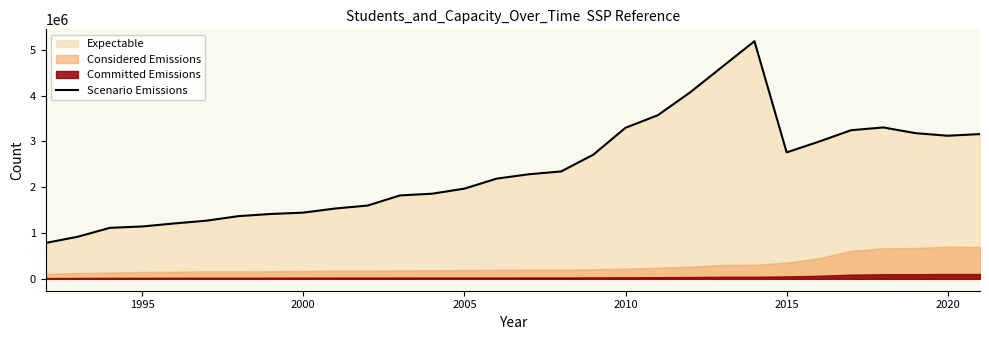

Reading left to right, what are all the values shown in this chart?

782676	919297	1113856	1143393	1209851	1270314	1370197	1416443	1446095	1536493	1600469	1821205	1858894	1969864	2188013	2283275	2345053	2711178	3299070	3571866	4069342	4629167	5188524	2760591	2995556	3245373	3305559	3180735	3124705	3160953